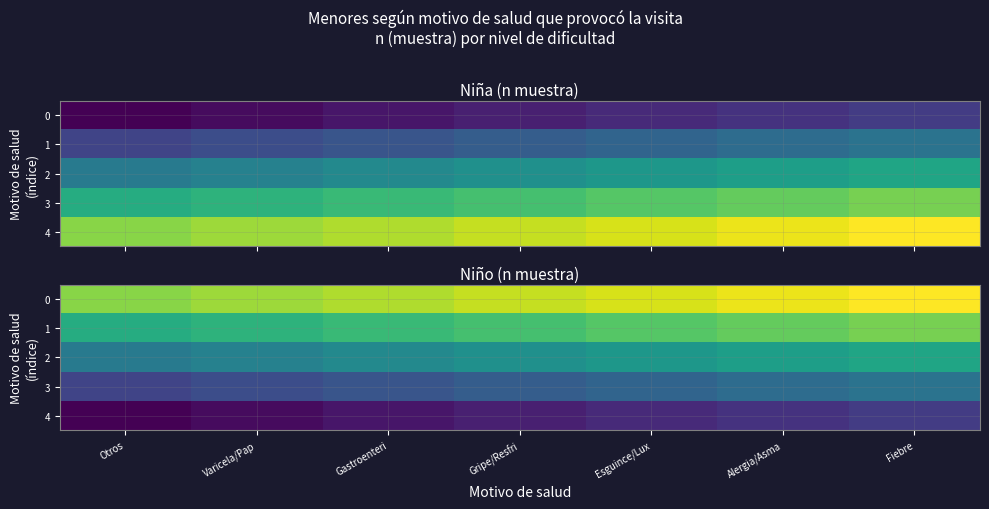

What is the maximum value for 0?

34